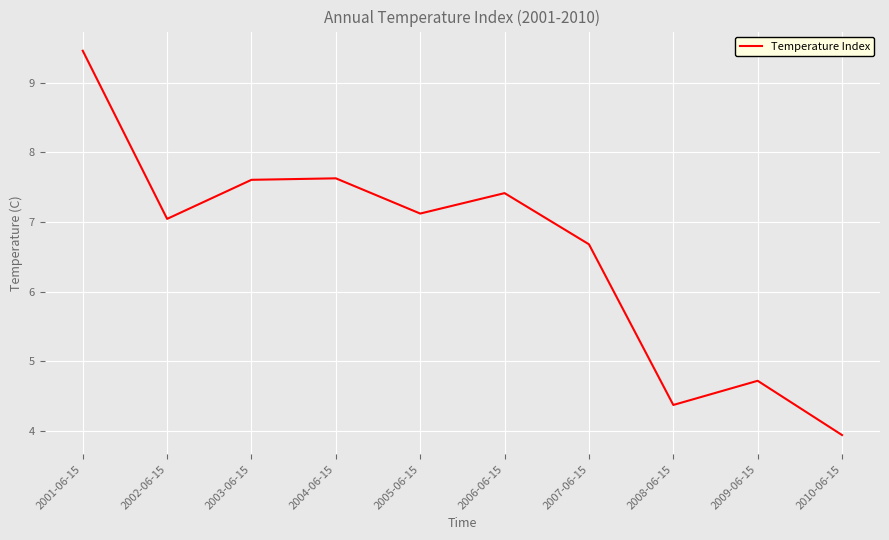

What is the minimum value shown in the chart?

3.9